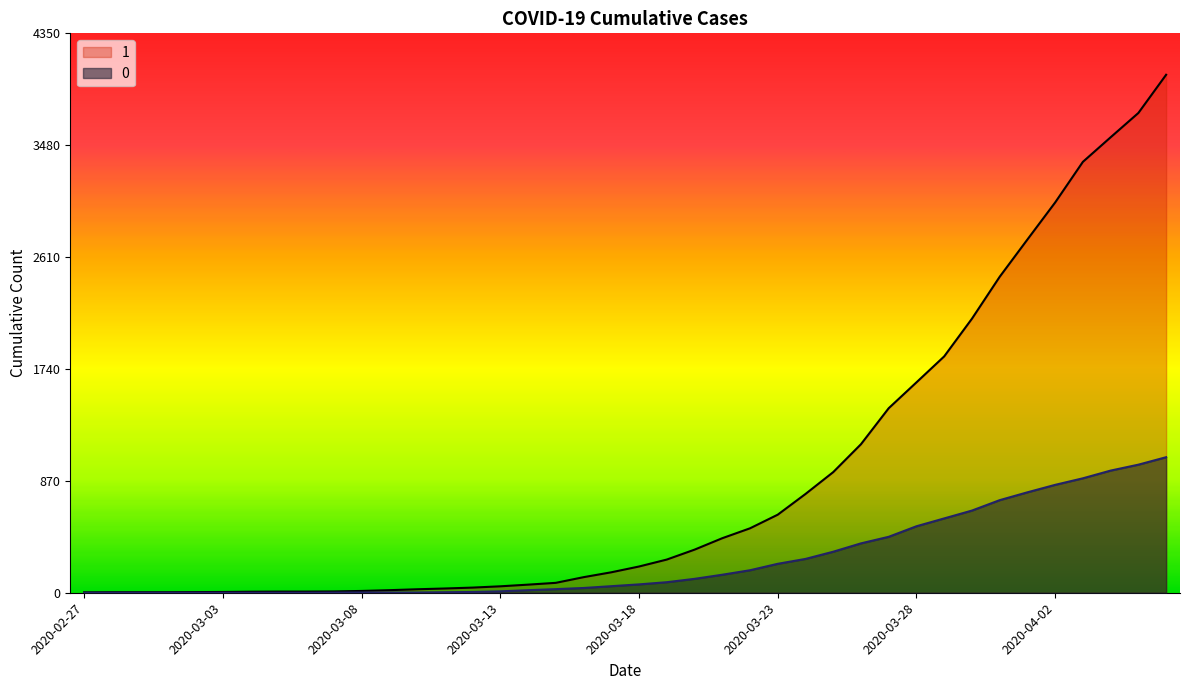

Rank the categories by 1 value from highest to lowest.

2020-04-06, 2020-04-05, 2020-04-04, 2020-04-03, 2020-04-02, 2020-04-01, 2020-03-31, 2020-03-30, 2020-03-29, 2020-03-28, 2020-03-27, 2020-03-26, 2020-03-25, 2020-03-24, 2020-03-23, 2020-03-22, 2020-03-21, 2020-03-20, 2020-03-19, 2020-03-18, 2020-03-17, 2020-03-16, 2020-03-15, 2020-03-14, 2020-03-13, 2020-03-12, 2020-03-11, 2020-03-10, 2020-03-09, 2020-03-08, 2020-03-07, 2020-03-05, 2020-03-06, 2020-03-04, 2020-03-03, 2020-03-02, 2020-02-28, 2020-02-29, 2020-03-01, 2020-02-27